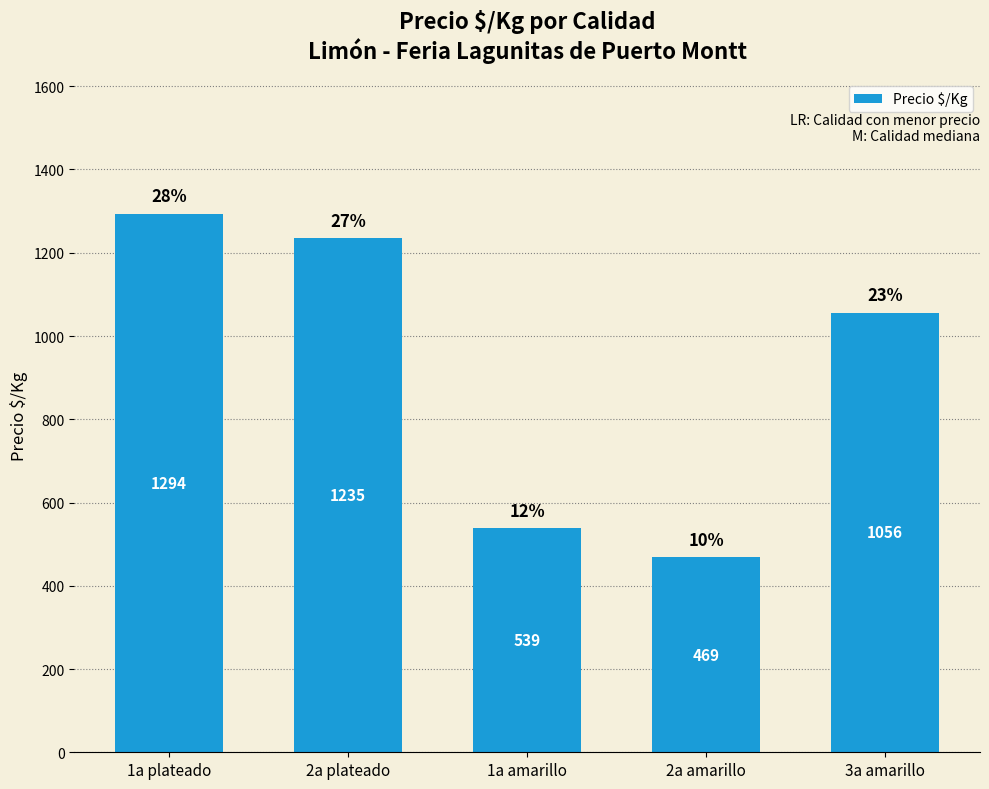

What is the difference between the maximum and minimum values?

825